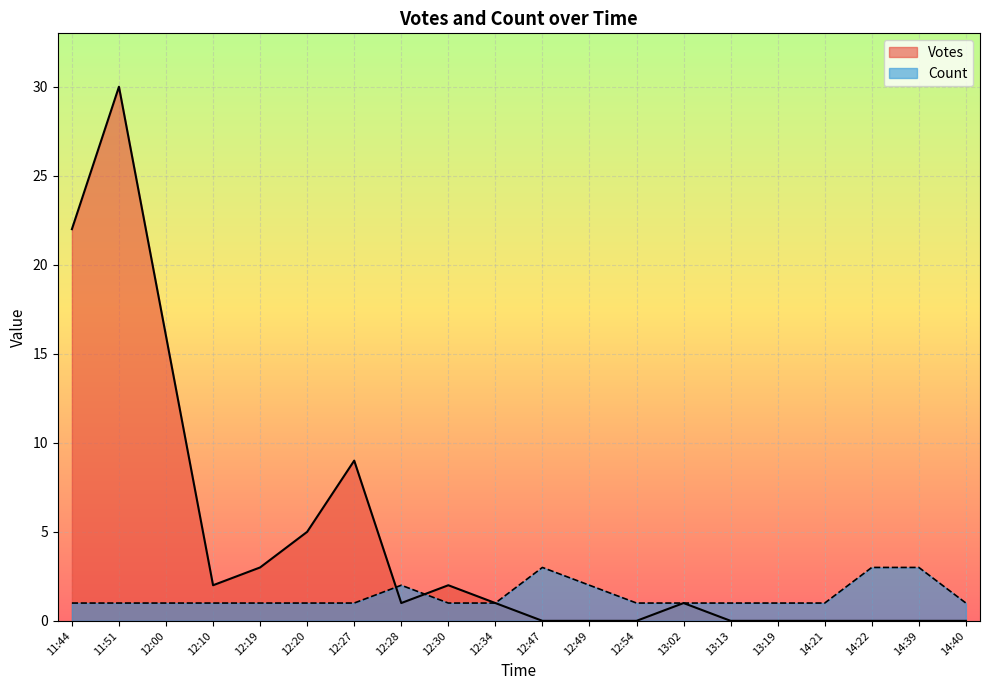

What is the difference between the highest and lowest values at 13:13?

1